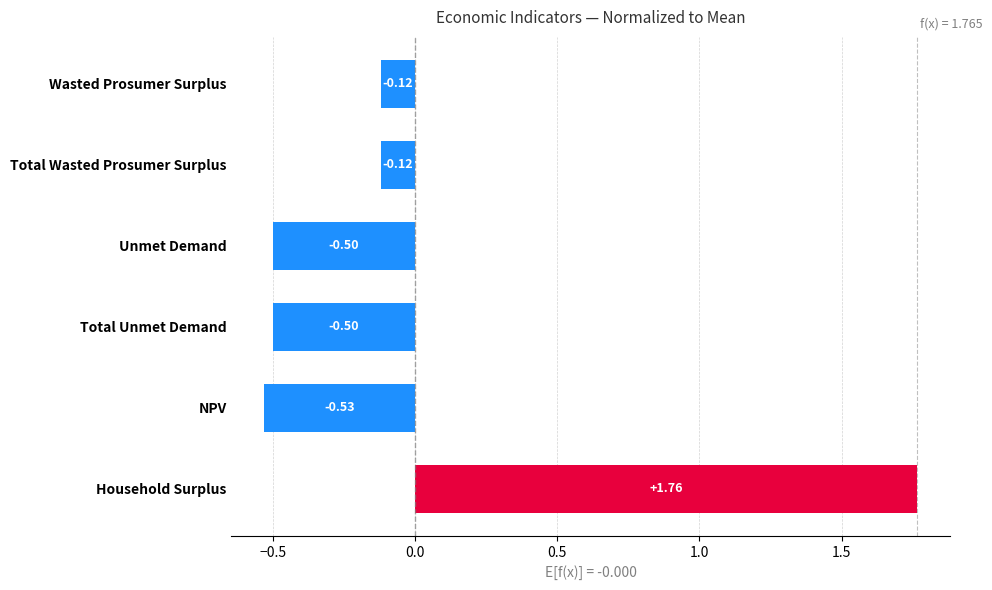

What is the difference between the maximum and minimum values?

2.3